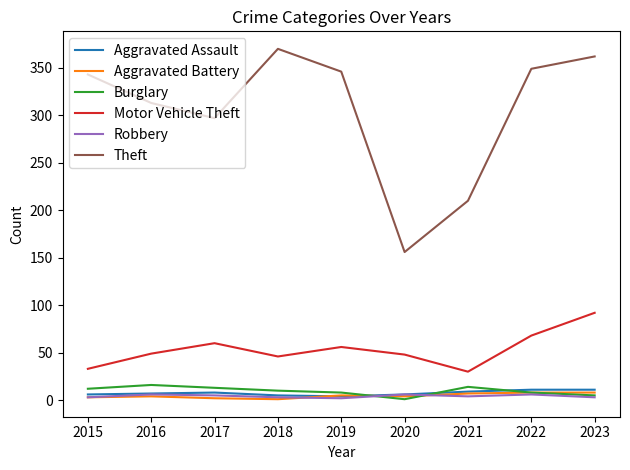

What is the approximate value of Robbery at 2020?

6